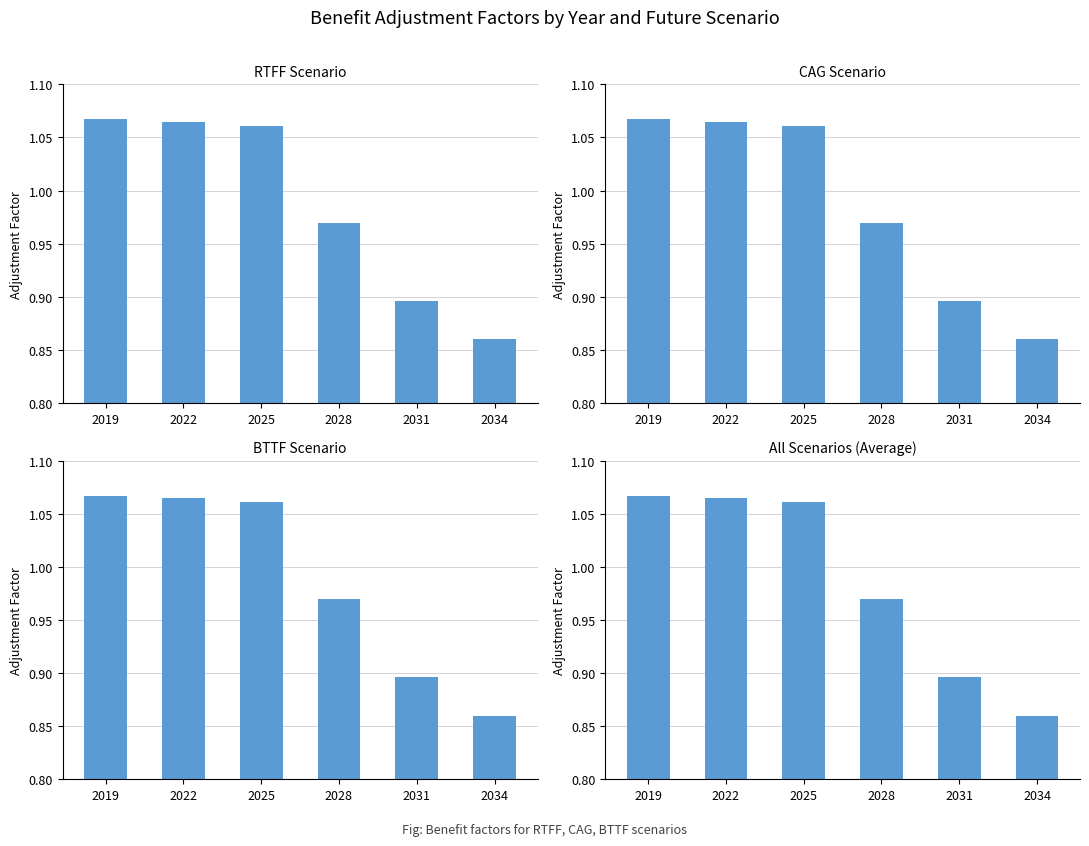

At how many categories does at least one series exceed 1?

3